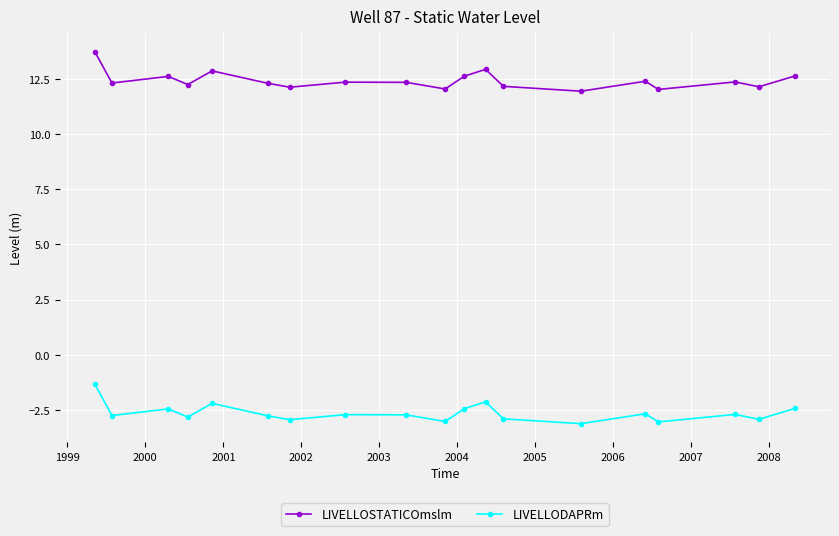

What is the minimum value for LIVELLOSTATICOmslm?

11.9